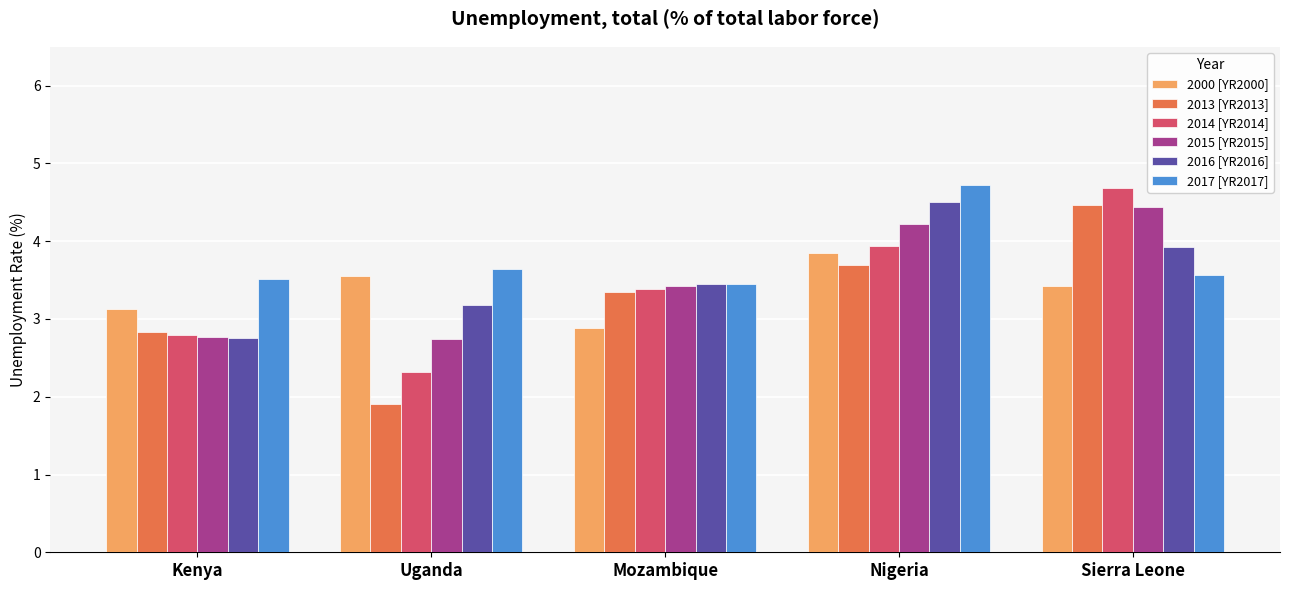

Read the 2000 [YR2000] value at Sierra Leone.

3.4